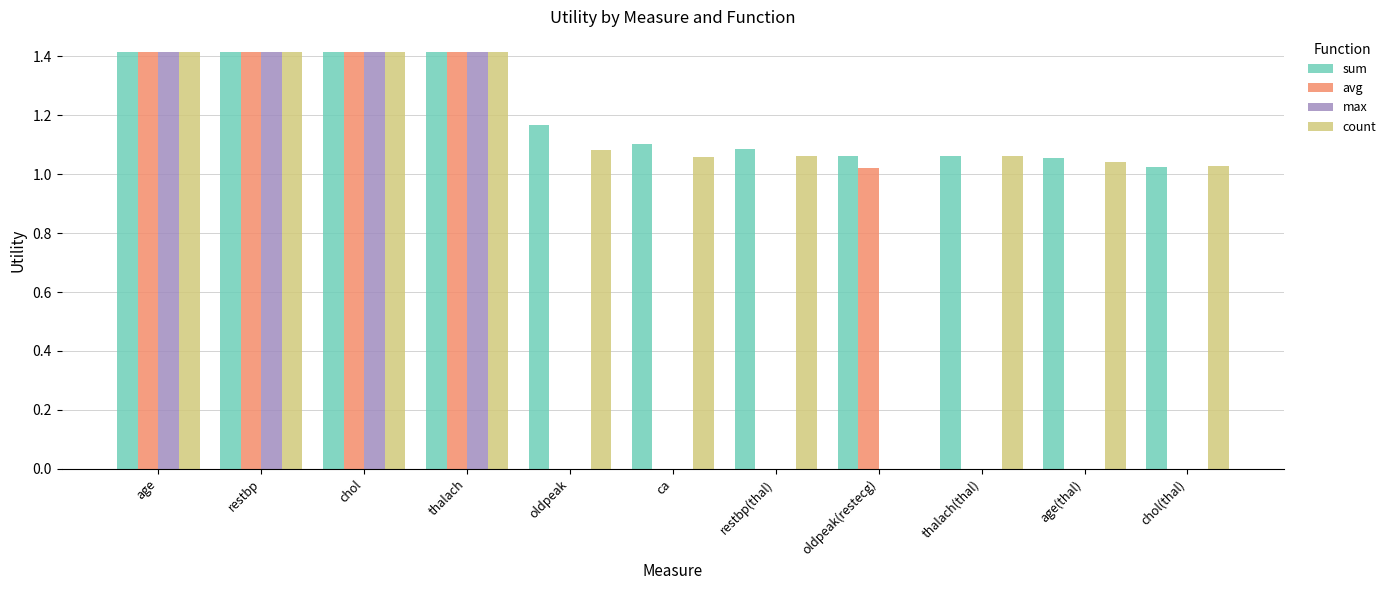

Which series has the largest total across all categories?

sum